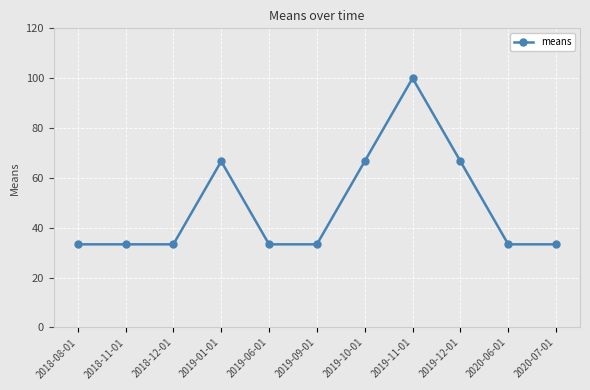

Does the chart display data point markers on the line(s)?

Yes